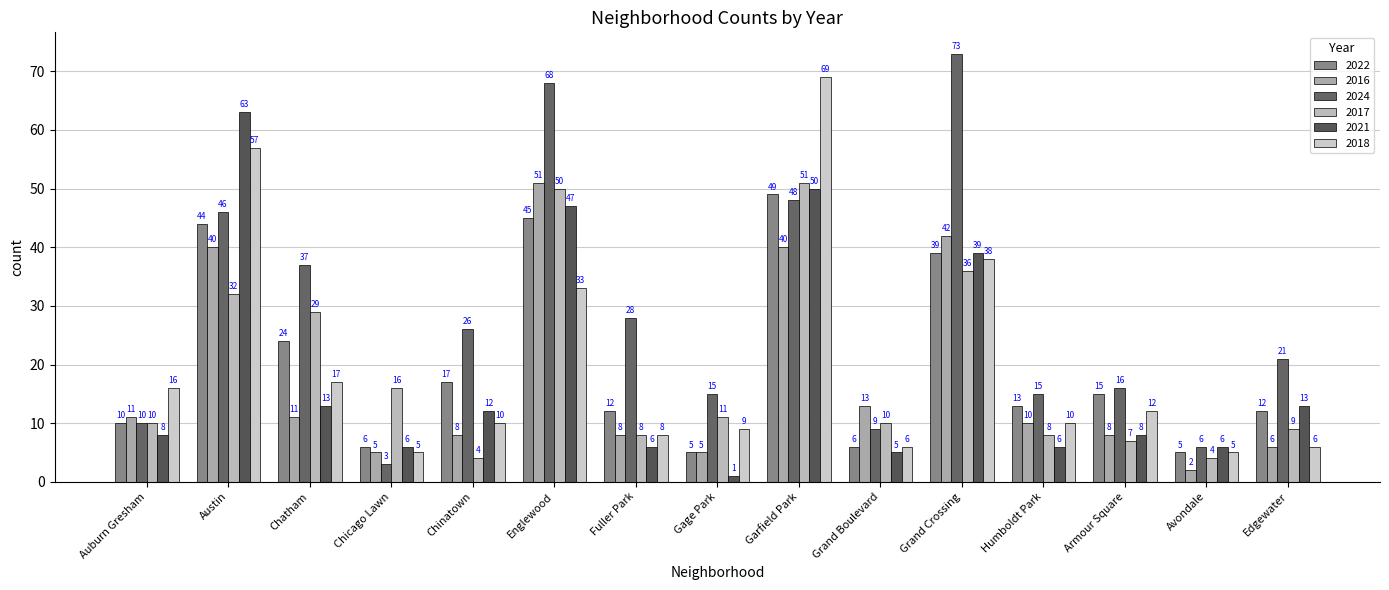

Between Grand Boulevard and Chinatown, which is larger?

Chinatown